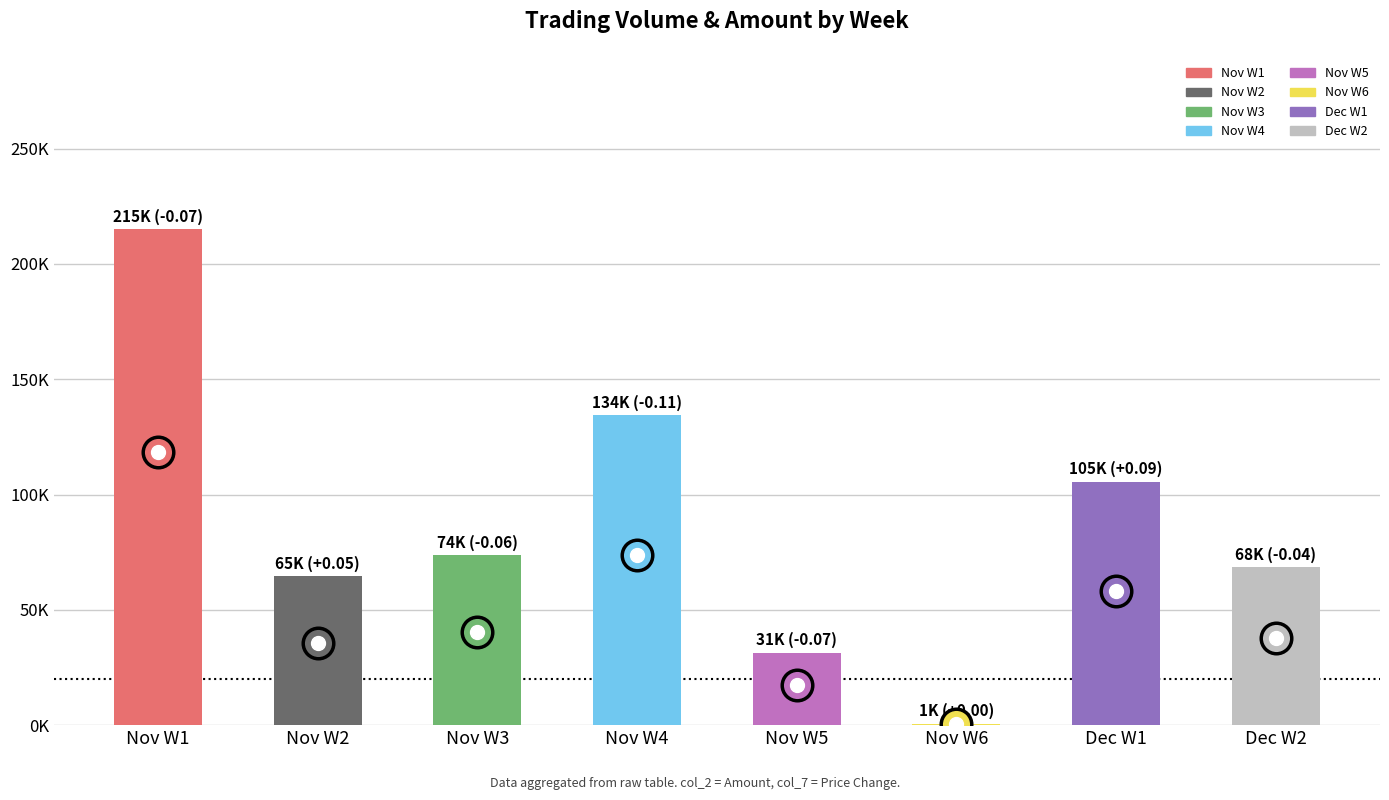

What is the lowest value of the col_2 (Amount) series?

540.0